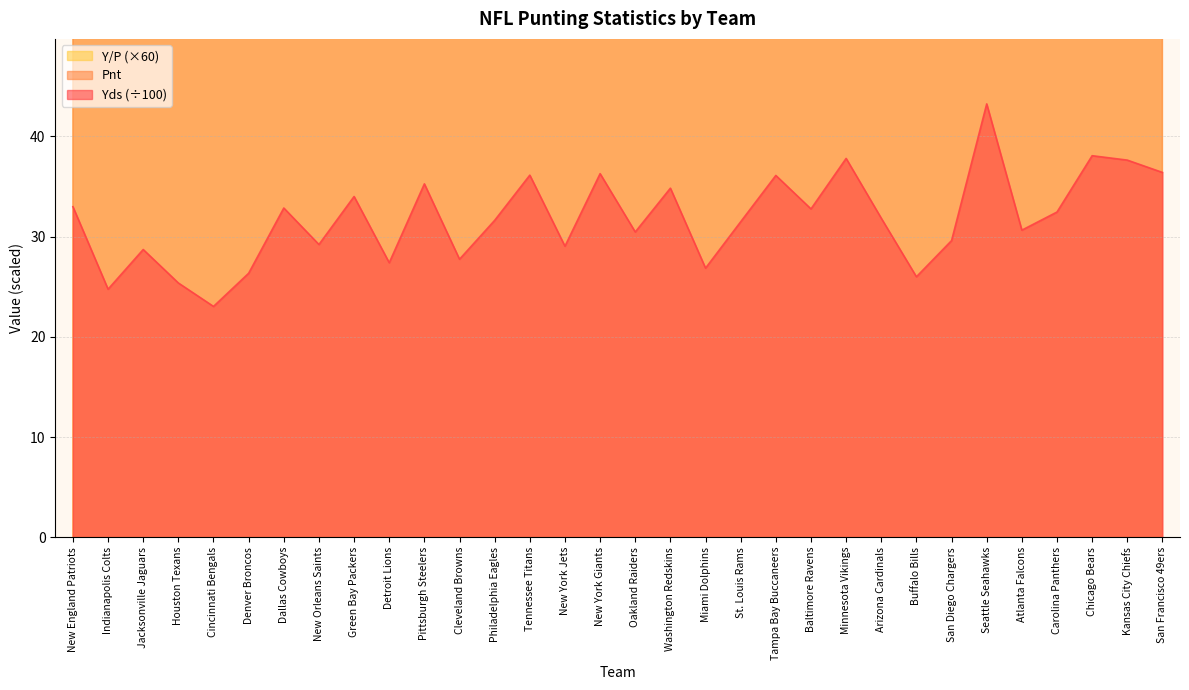

List the series in order of their peak value, highest first.

Y/P, Pnt, Yds